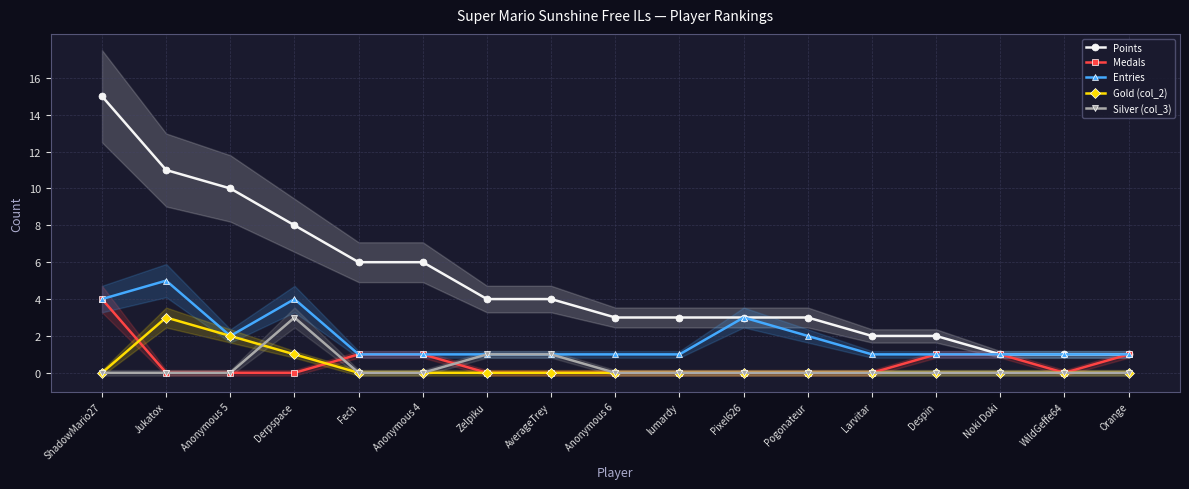

What are all the series names shown in the legend?

Points, Medals, Entries, Gold (col_2), Silver (col_3)